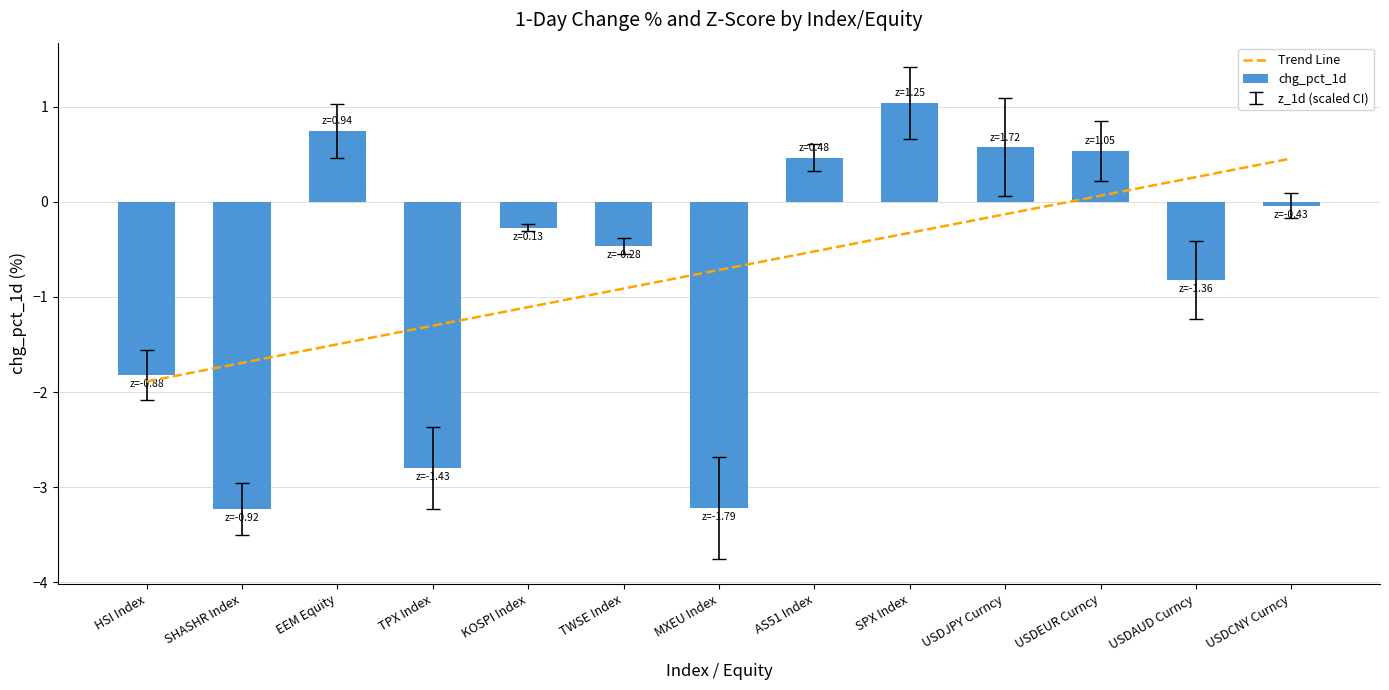

Where does the chg_pct_1d series first go above 0?

EEM Equity